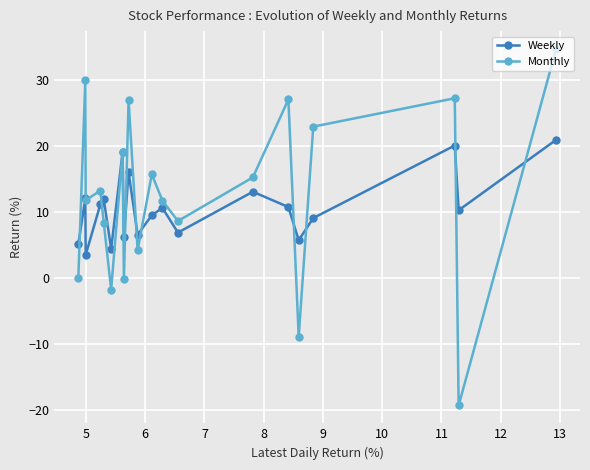

Which series has the largest range (max minus min)?

Monthly